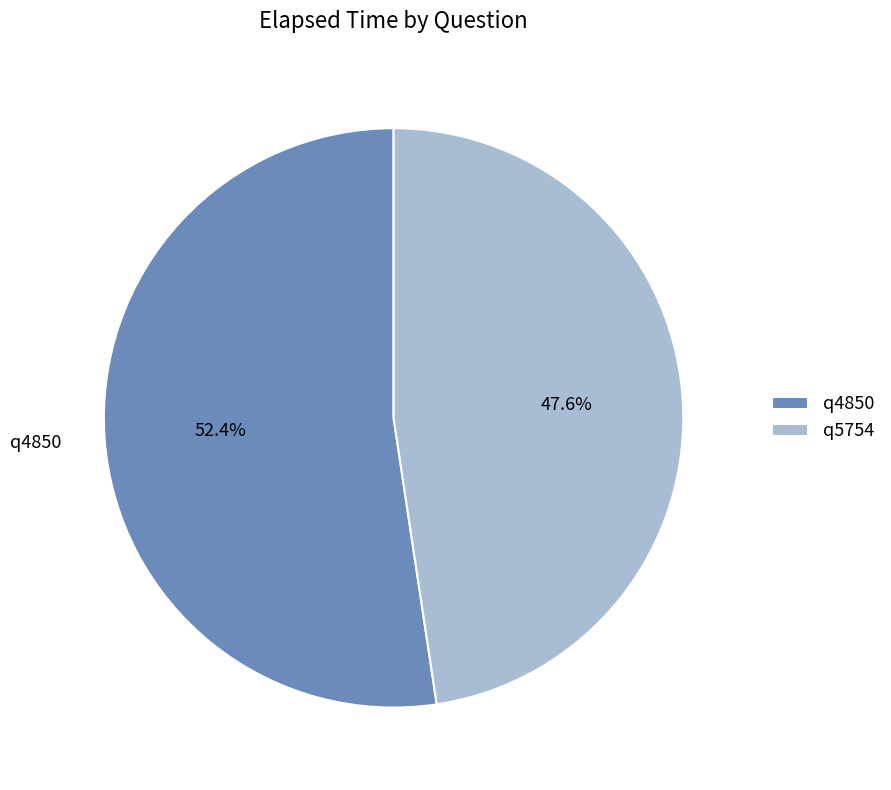

The q5754 slice represents 48% of the pie. True or false?

True